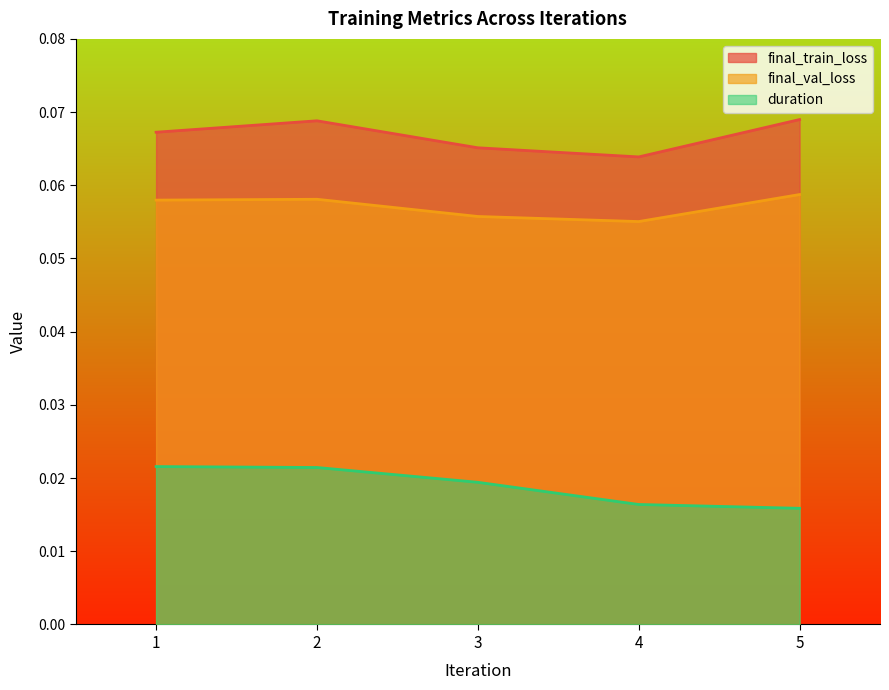

Which has a higher value, 2 or 5?

5